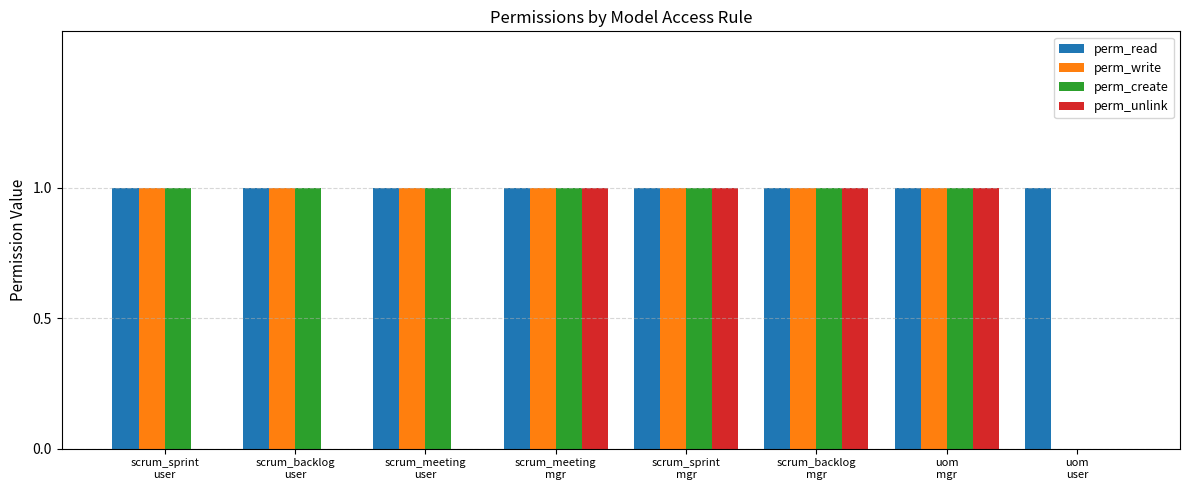

Read the perm_unlink value at uom
mgr.

1